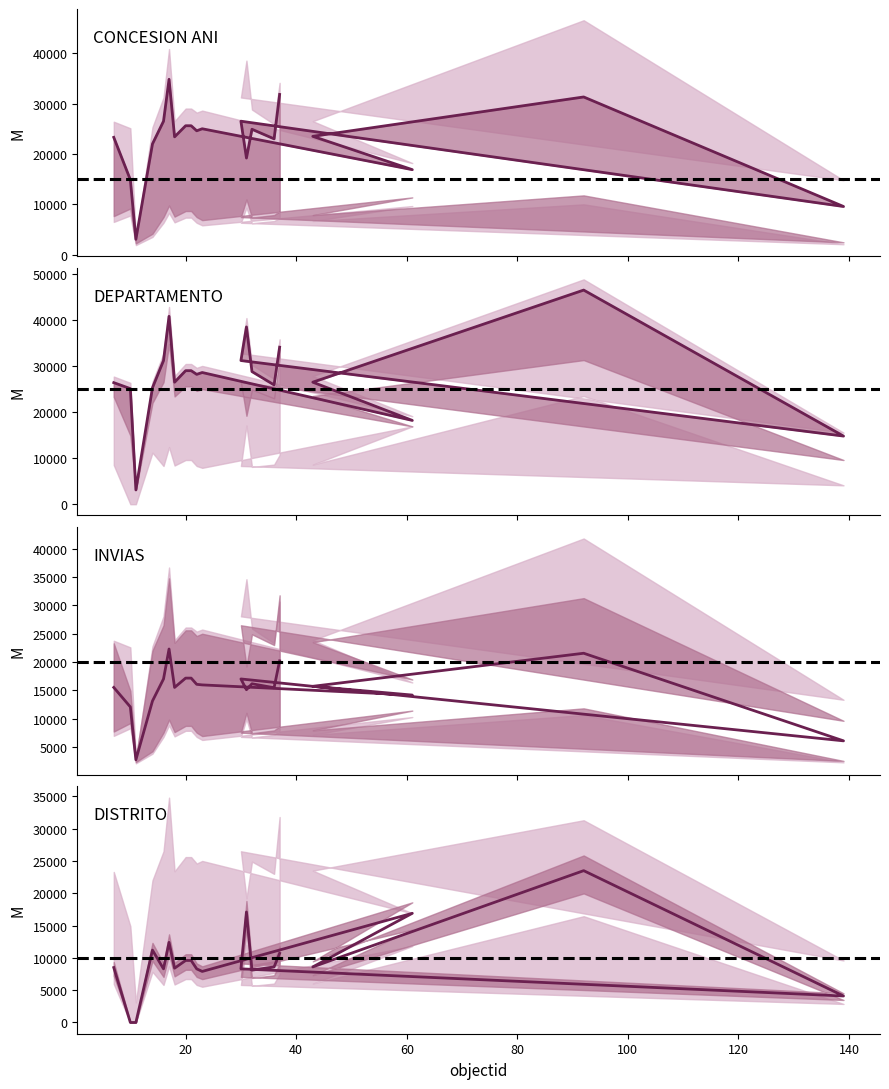

Is it true that cat_4 equals 39112 at 21?

False